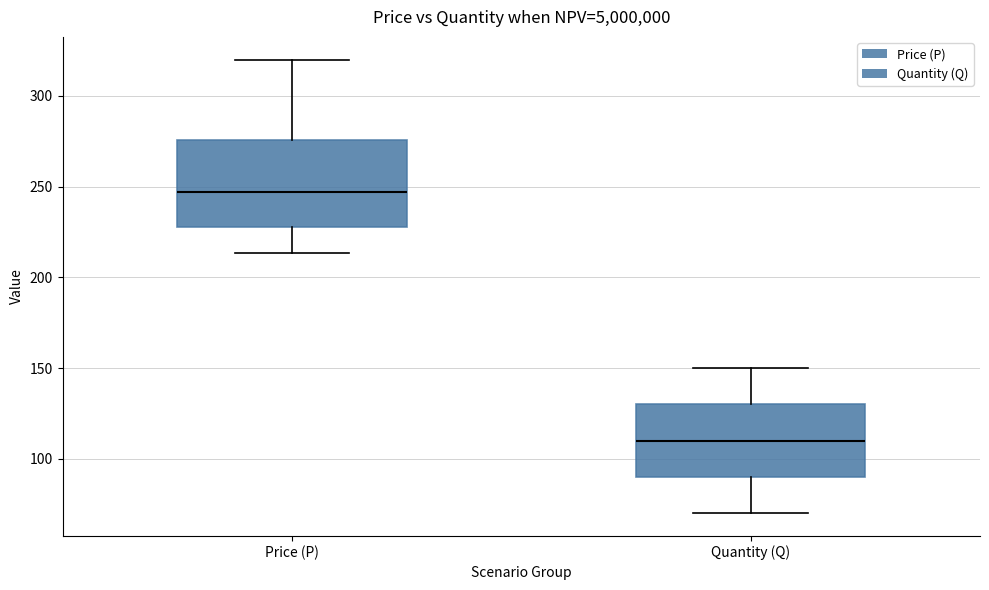

Reading left to right, read every box against the y-axis: the position of its median line, the range the box covers, and the ends of its whiskers. The values are not printed on the chart, so give them approximately, as read against the axis.

Price (P): median 245, box 230 to 275, whiskers 215 to 320
Quantity (Q): median 110, box 90 to 130, whiskers 70 to 150